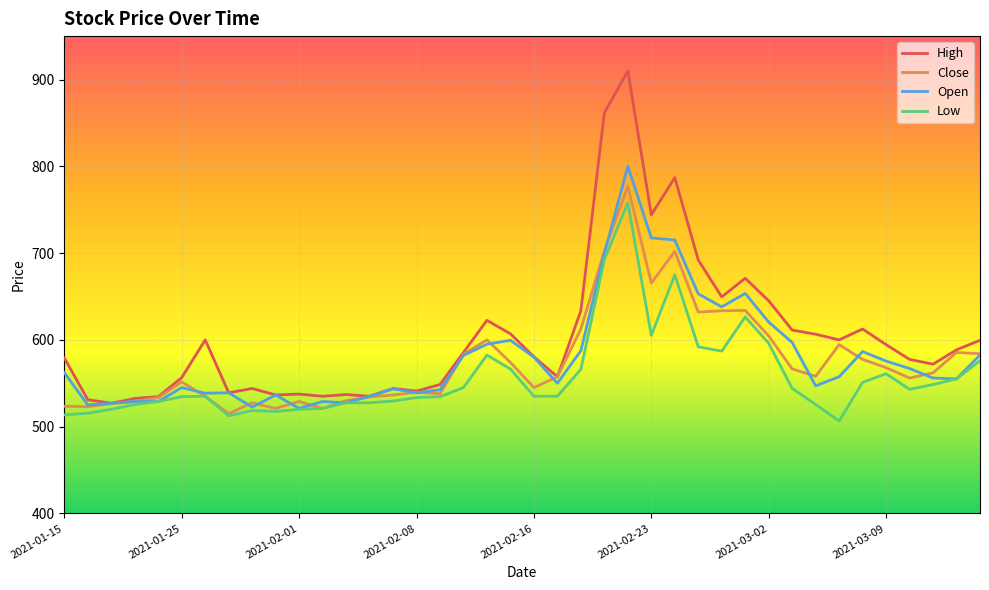

What is the minimum value shown in the chart?

506.5